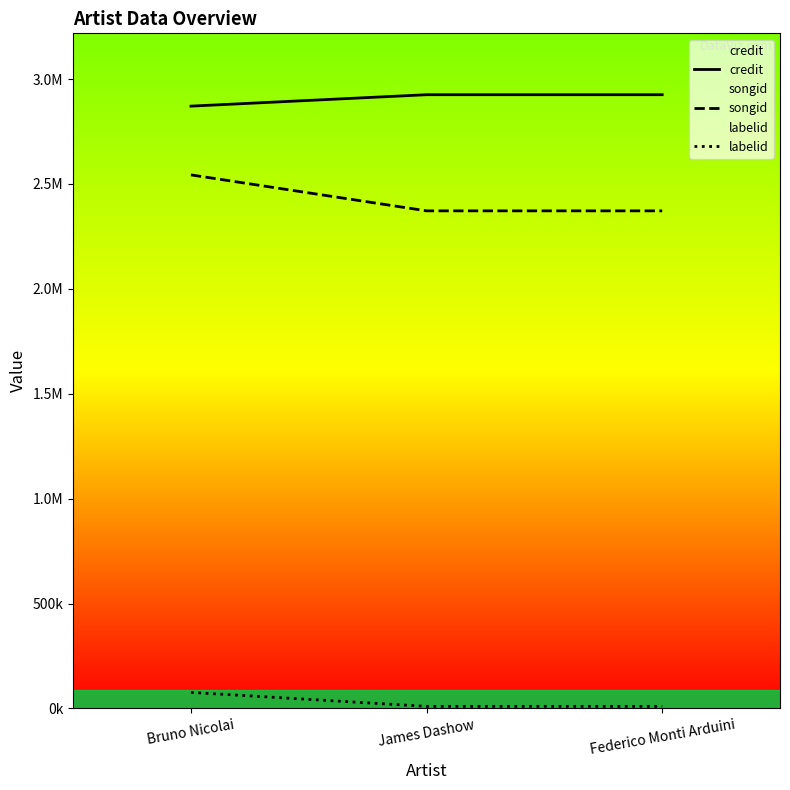

List the series in order of their peak value, lowest first.

labelid, songid, credit